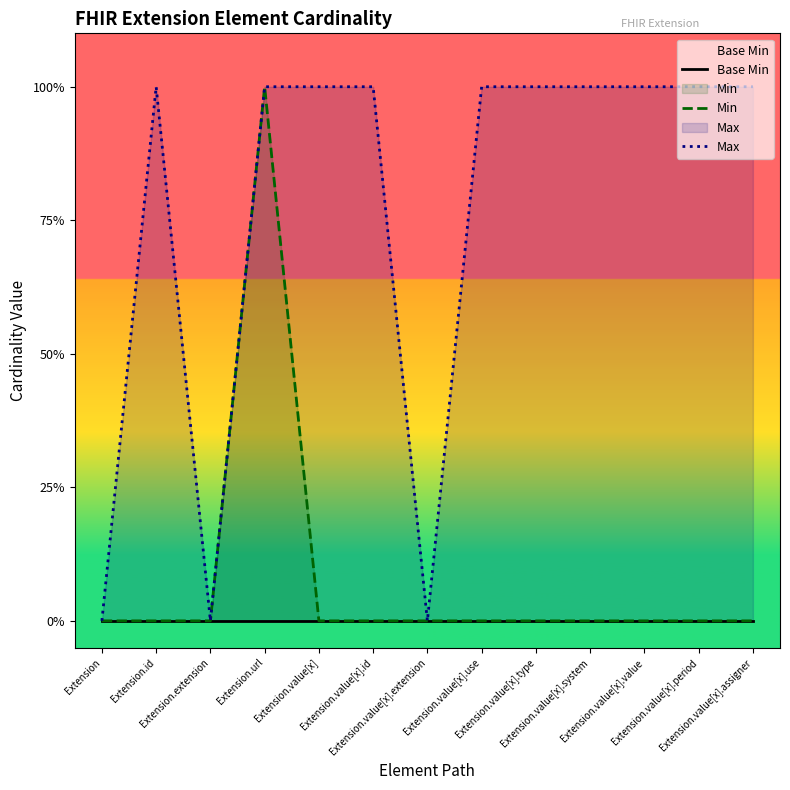

What is the spread (max minus min) of values at Extension.value[x].period?

1